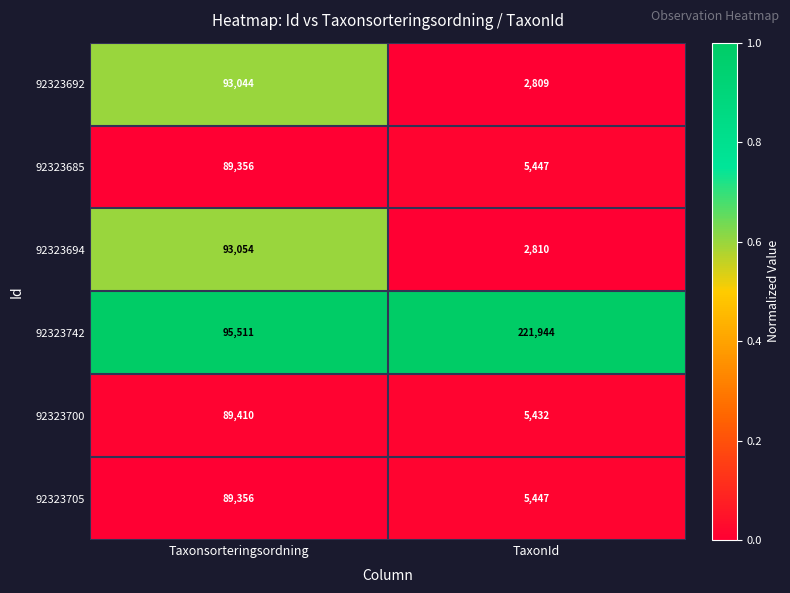

Between Taxonsorteringsordning and TaxonId, which series saw the biggest shift?

92323742